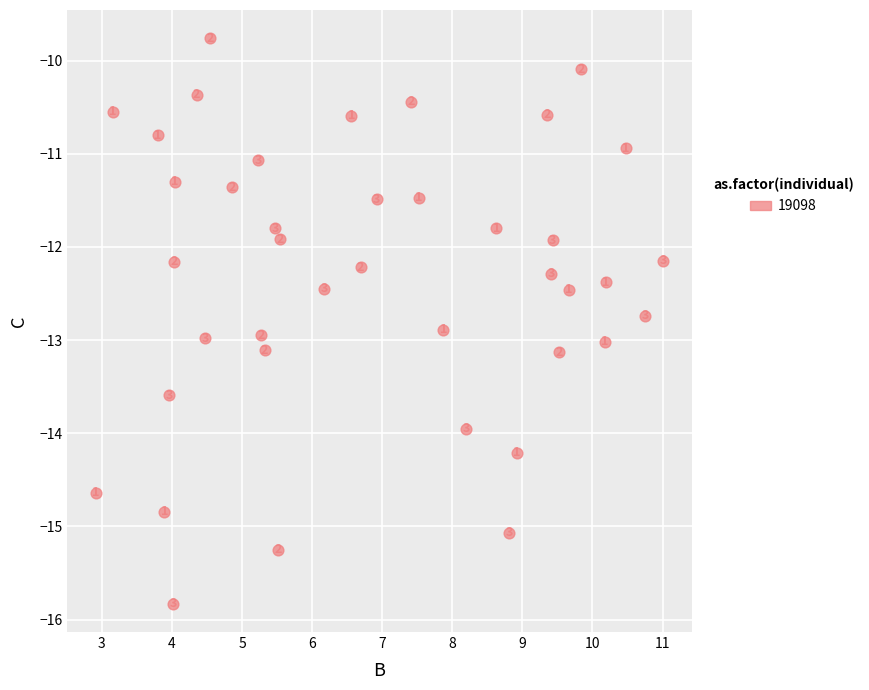

What is the range of Y values (max minus min)?

6.1